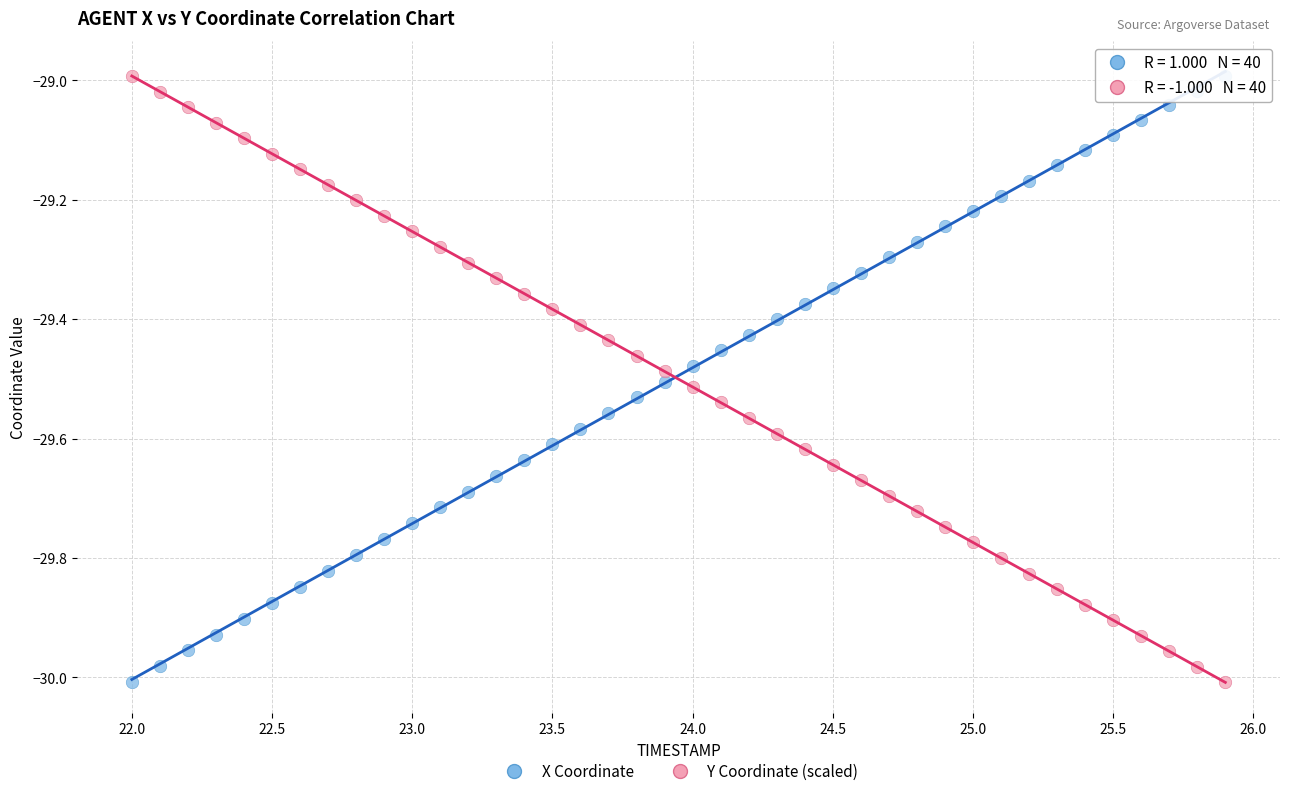

Across all data points, what is the range of X values (max minus min)?

3.9